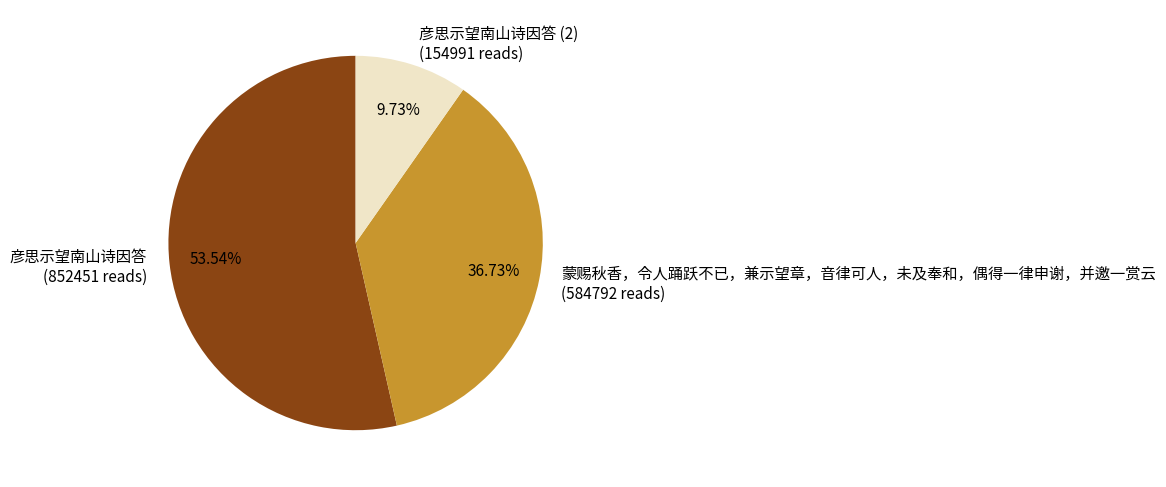

Between 蒙赐秋香，令人踊跃不已，兼示望章，音律可人，未及奉和，偶得一律申谢，并邀一赏云 (584792 reads) and 彦思示望南山诗因答 (2) (154991 reads), which is larger?

蒙赐秋香，令人踊跃不已，兼示望章，音律可人，未及奉和，偶得一律申谢，并邀一赏云 (584792 reads)